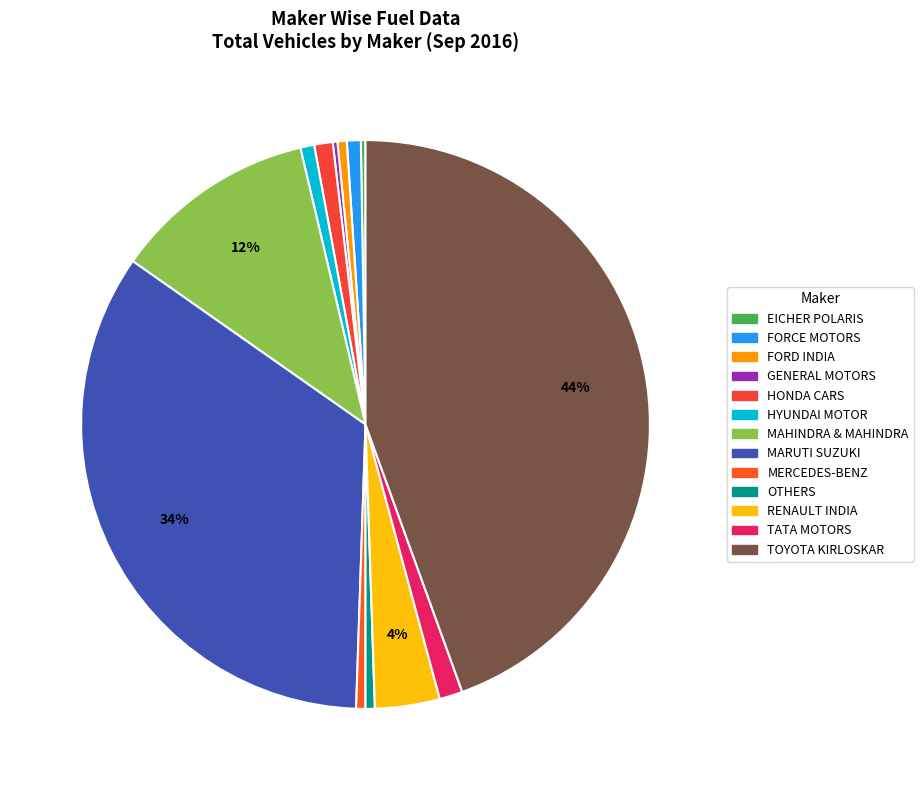

Is there any slice that represents more than half of the pie?

No